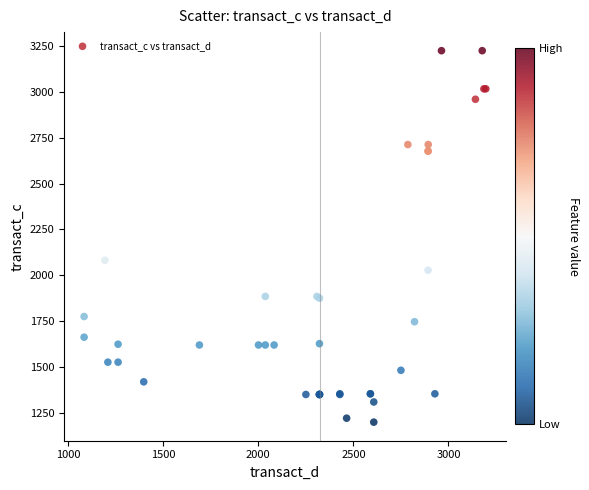

What Y value in the scatter plot is closest to 2212?

2081.8